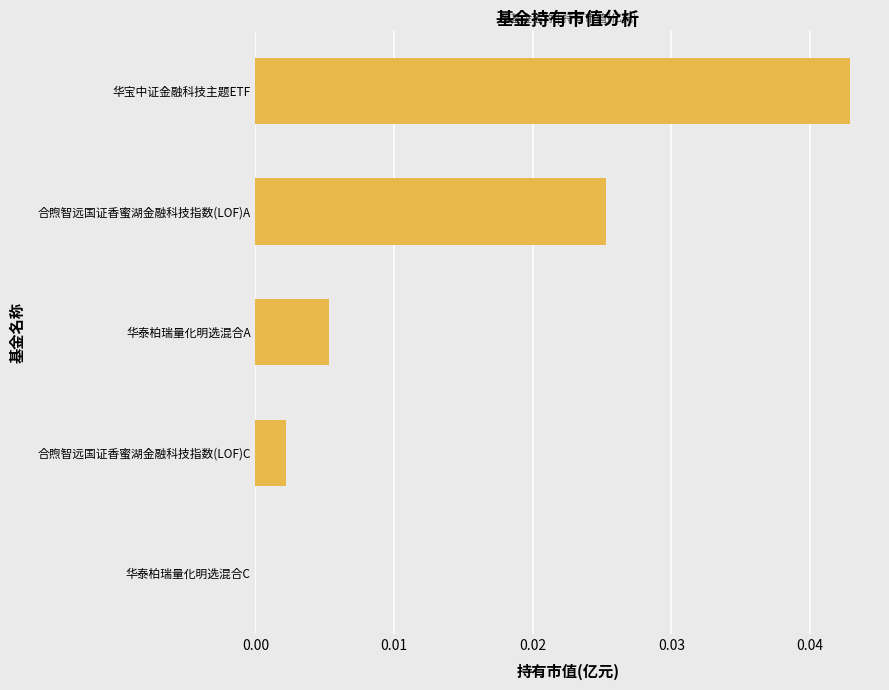

At which category does the chart reach its peak across all series?

华宝中证金融科技主题ETF